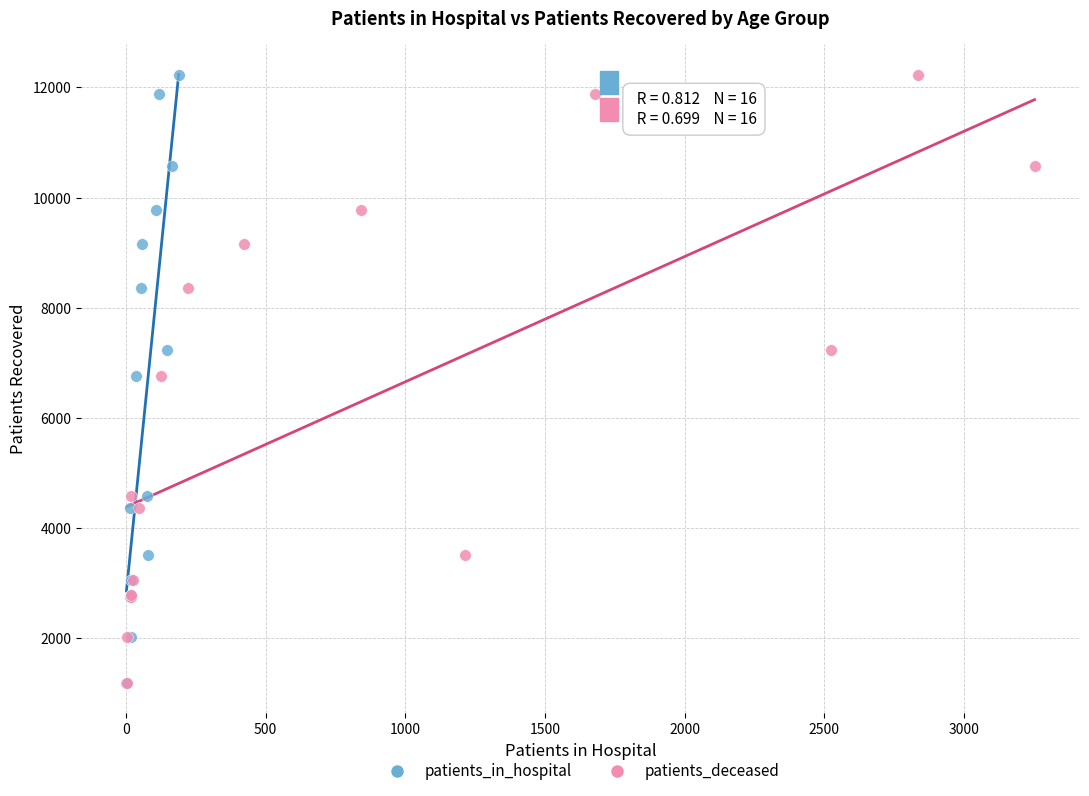

What are all the series names shown in the legend?

patients_in_hospital, patients_deceased